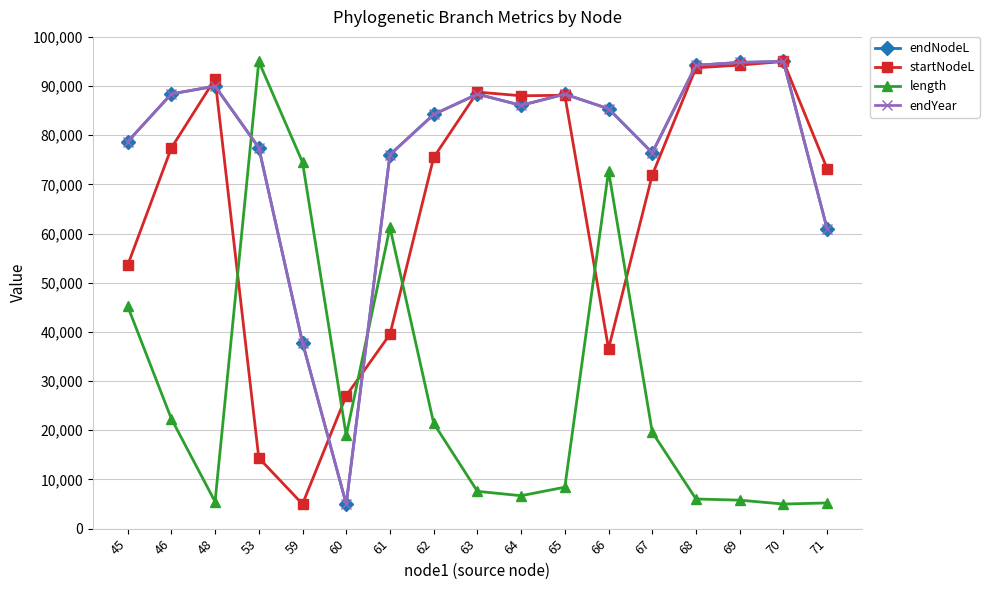

The endYear series shows 34498.5 at 70. True or false?

False